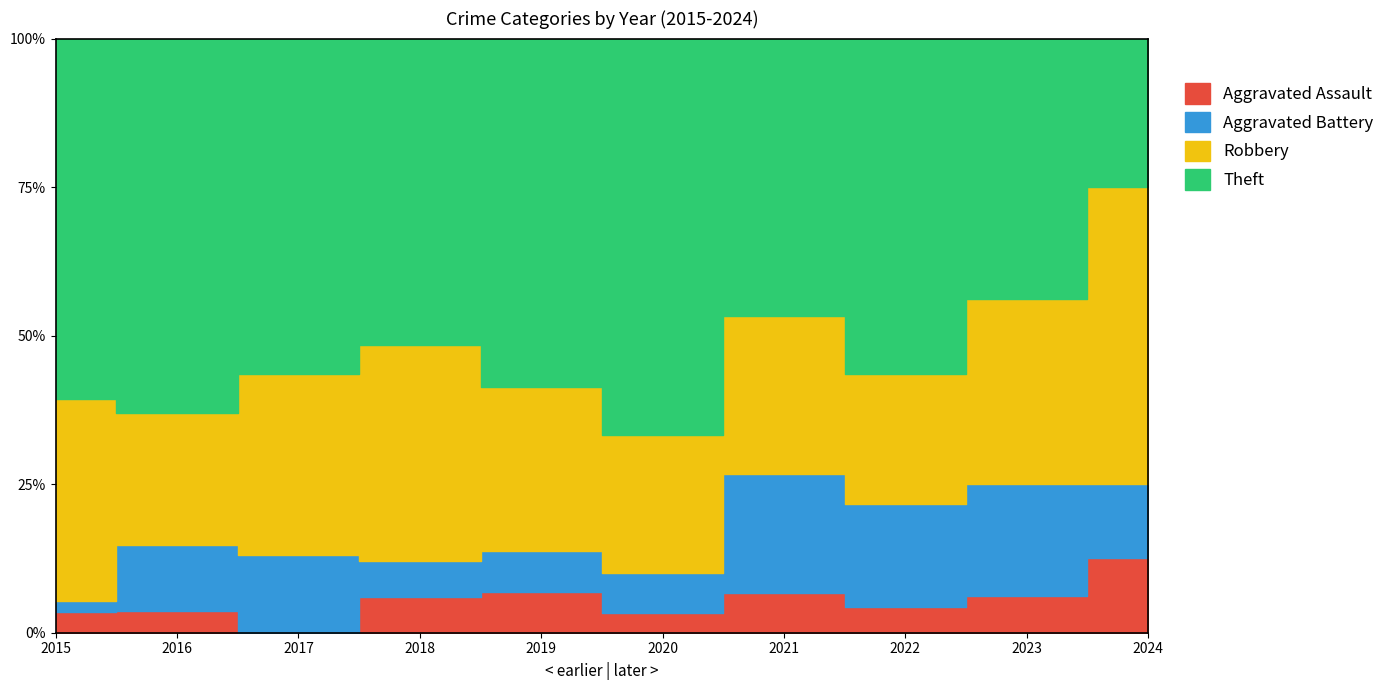

The Aggravated Battery series shows 1 at 2024. True or false?

True